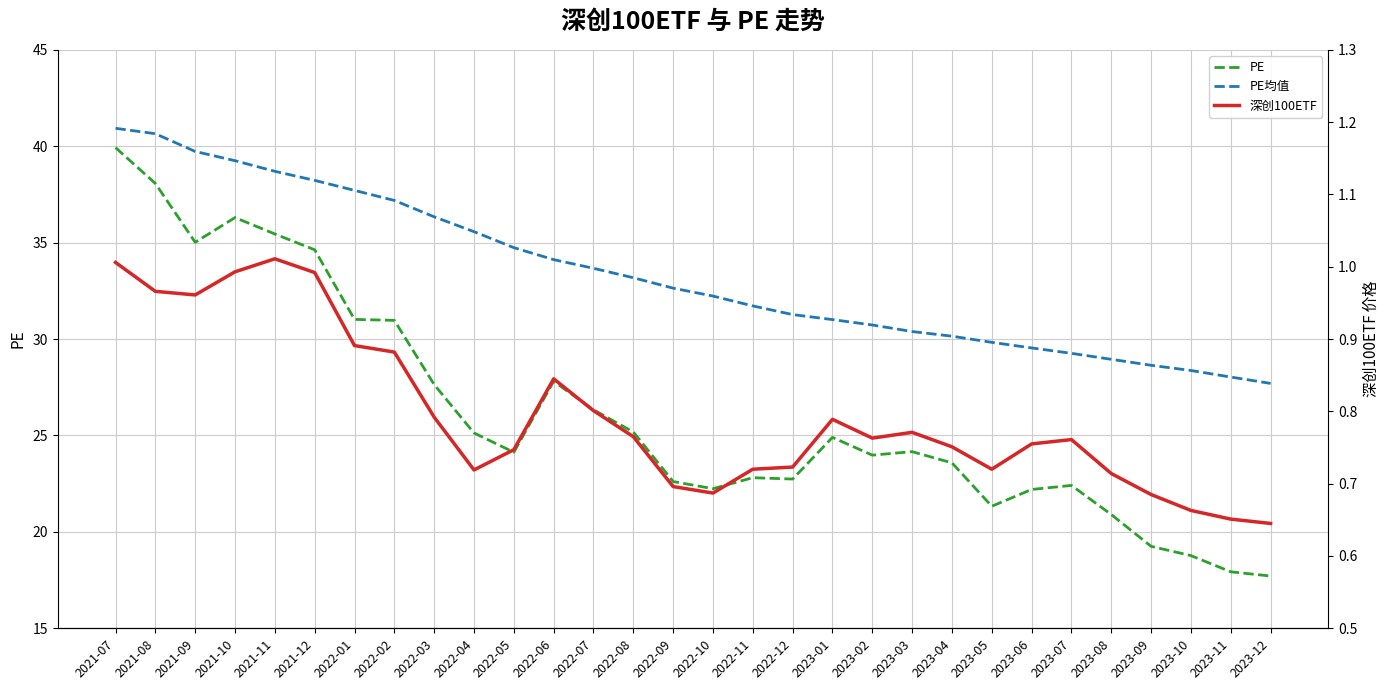

True or false: 深创100ETF and PE均值 intersect in this chart.

False